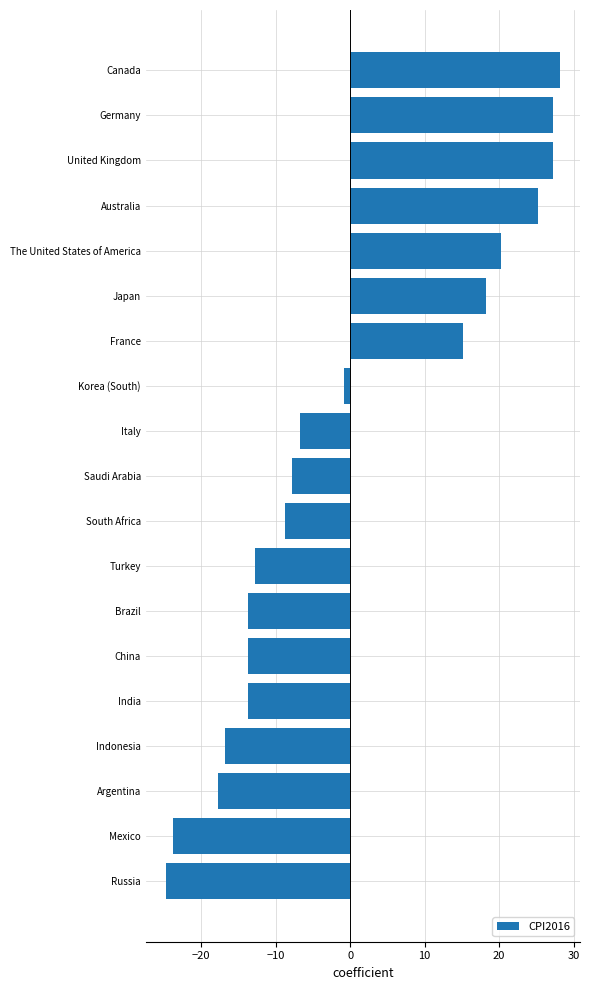

The value at China is -17.9. True or false?

False